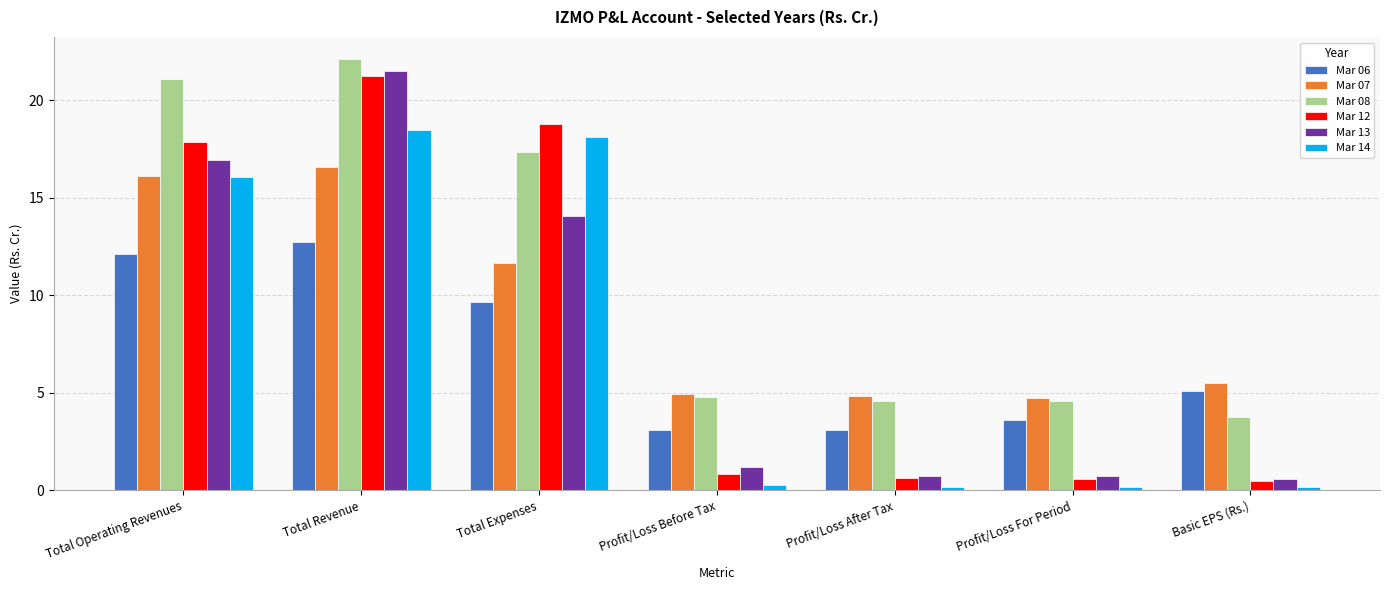

What is the difference between the maximum and second lowest values in the Mar 14 series?

18.3